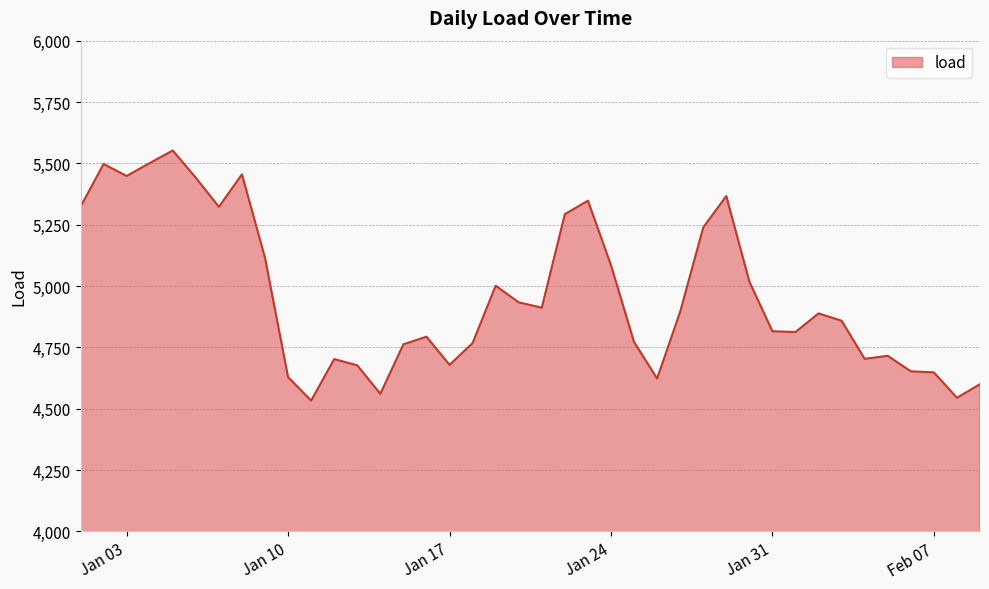

What is the difference between the maximum and minimum values?

1019.4